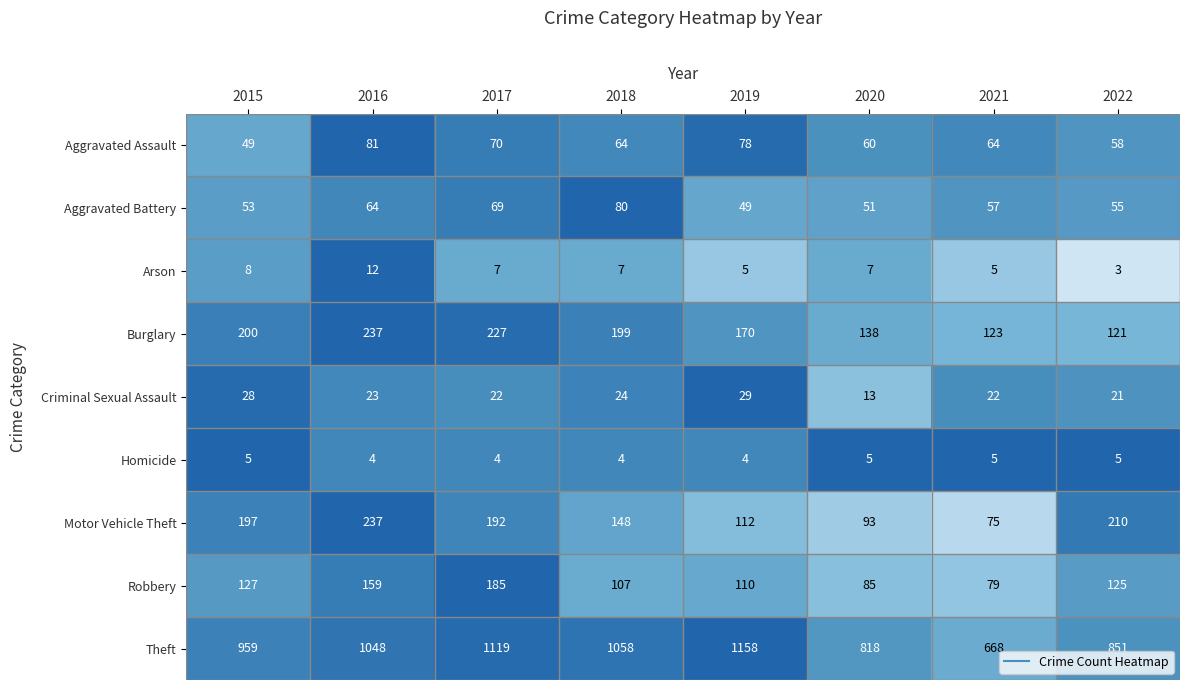

What is the minimum value shown in the chart?

3